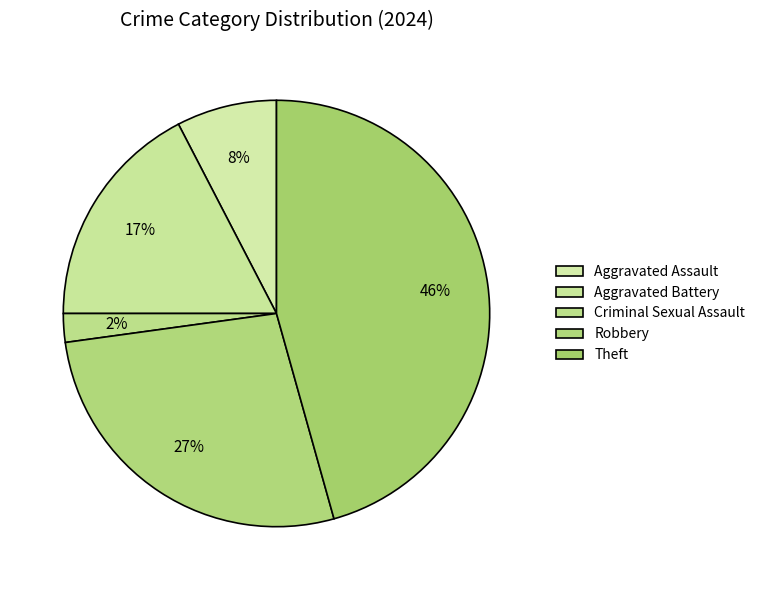

What percentage is the Aggravated Battery slice, to the nearest percent?

17%